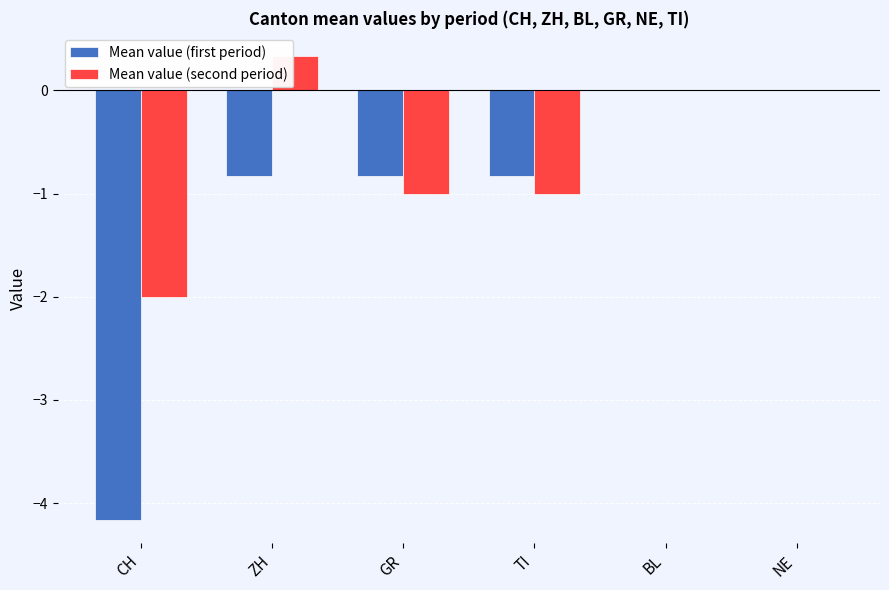

Between ZH and BL, which series saw the biggest shift?

Mean value (first period)